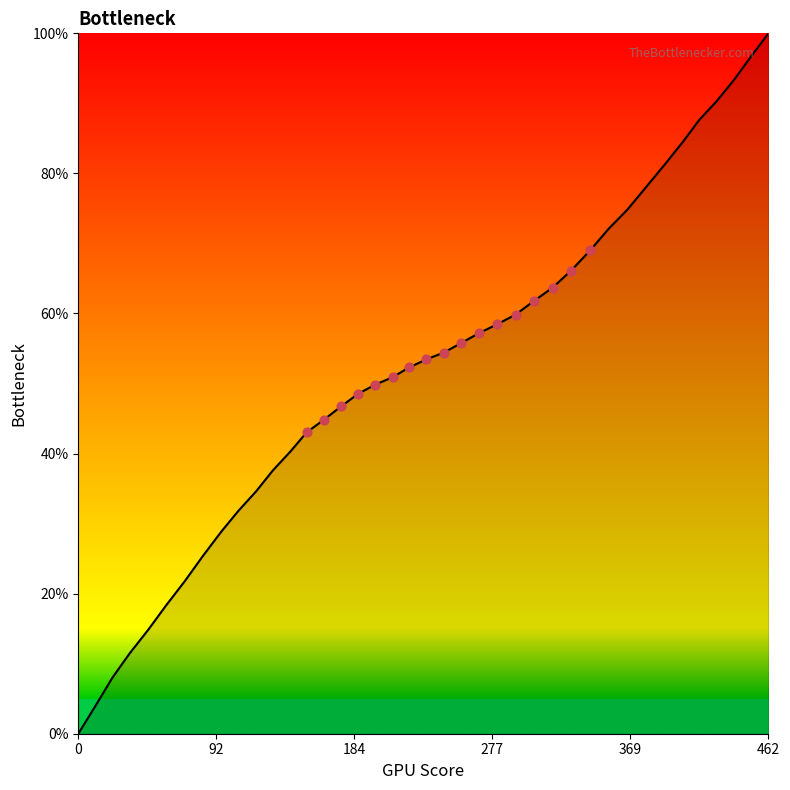

What is the maximum value shown in the chart?

100.0